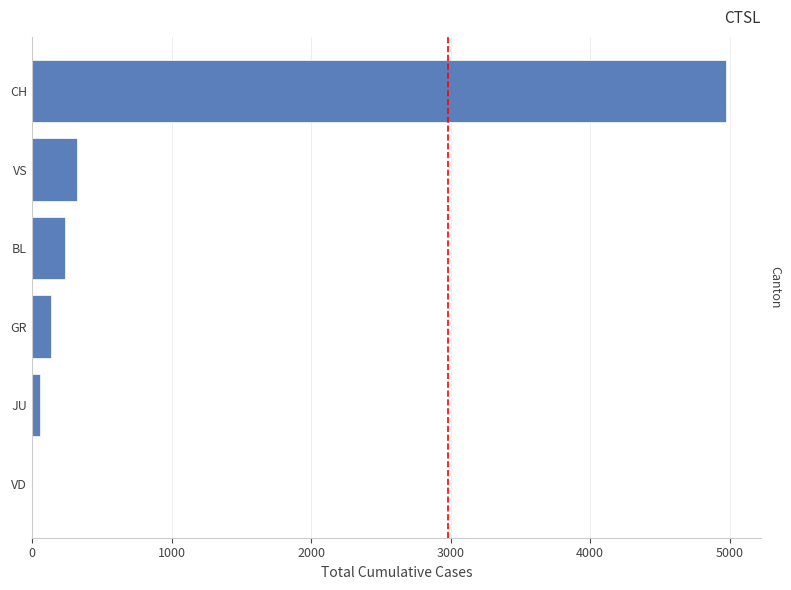

What value does the data have at GR?

139